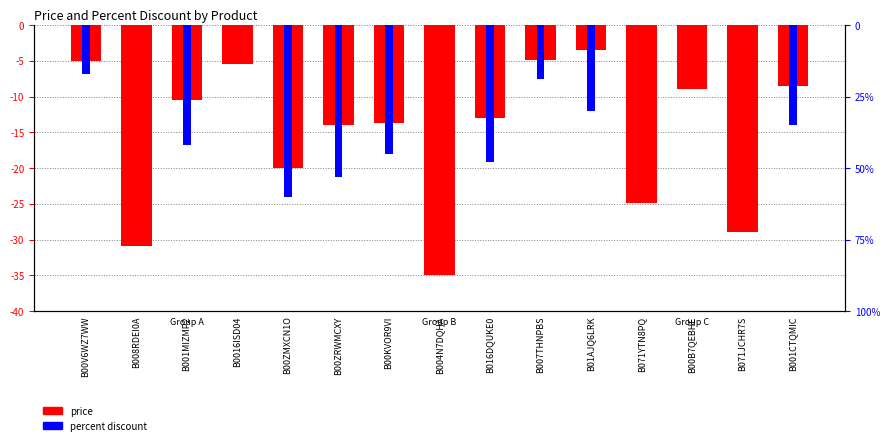

Reading left to right, list all the values displayed in this chart.

price: B00V6WZ7WW=-5.0	B008RDEI0A=-30.9	B001MIZMP2=-10.5	B0016ISD04=-5.5	B00ZMXCN1O=-19.9	B00ZRWMCXY=-14.0	B00KVOR9VI=-13.8	B004N7DQHA=-35.0	B016DQUKE0=-12.9	B007THNPBS=-4.9	B01AJQ6LRK=-3.5	B071YTN8PQ=-24.9	B00B7QEBHE=-9.0	B071JCHR7S=-29.0	B001CTQMIC=-8.5
percent discount: B00V6WZ7WW=-17.0	B008RDEI0A=0.0	B001MIZMP2=-42.0	B0016ISD04=0.0	B00ZMXCN1O=-60.0	B00ZRWMCXY=-53.0	B00KVOR9VI=-45.0	B004N7DQHA=0.0	B016DQUKE0=-48.0	B007THNPBS=-19.0	B01AJQ6LRK=-30.0	B071YTN8PQ=0.0	B00B7QEBHE=0.0	B071JCHR7S=0.0	B001CTQMIC=-35.0